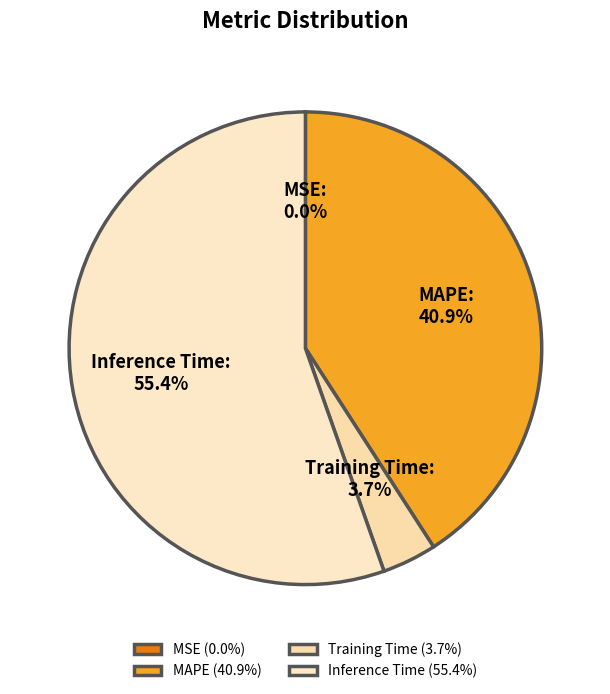

Which has a higher value, Inference Time or Training Time?

Inference Time